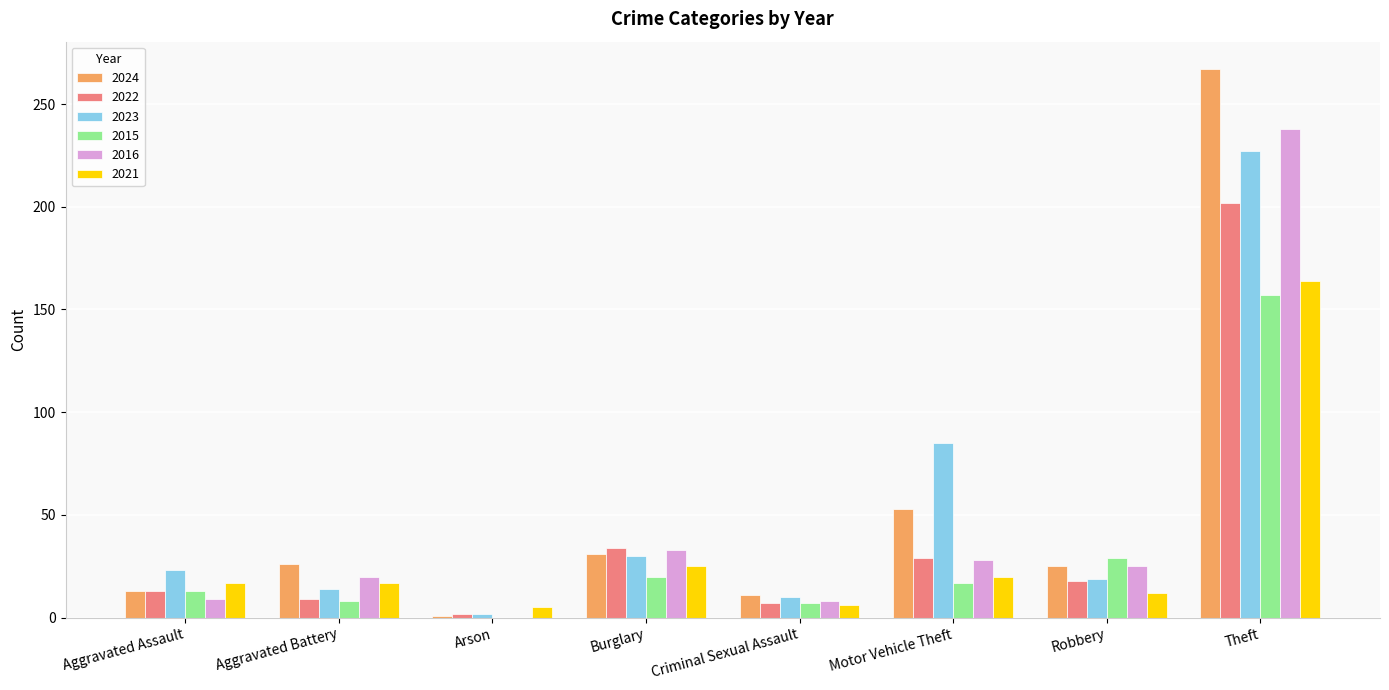

At which label does 2021 reach its peak?

Theft